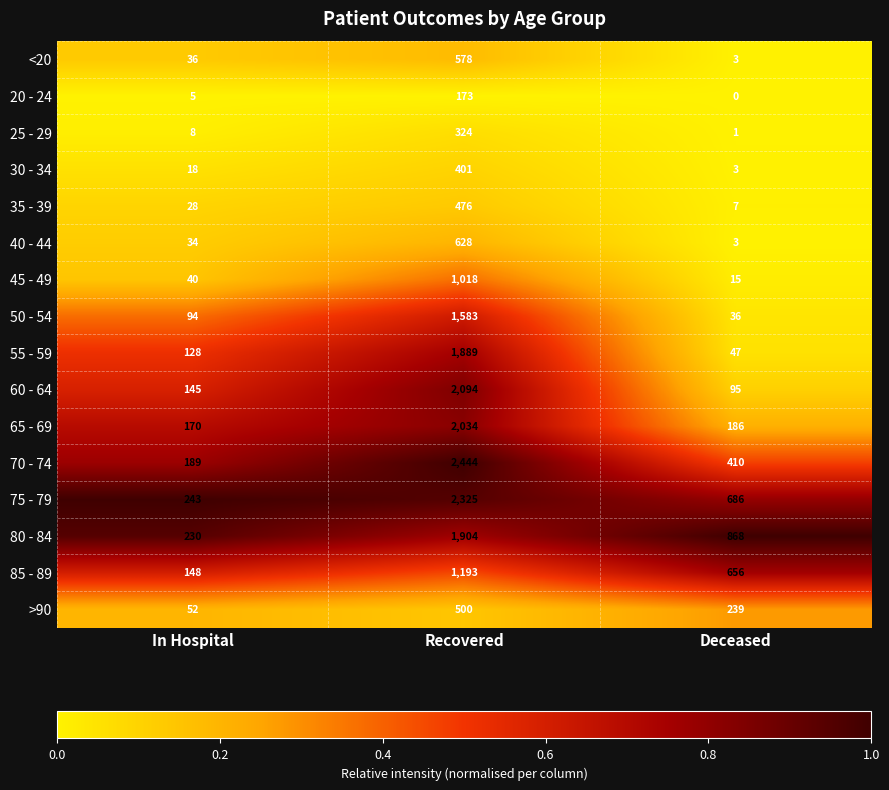

Between In Hospital and Deceased, which series saw the biggest shift?

80 - 84